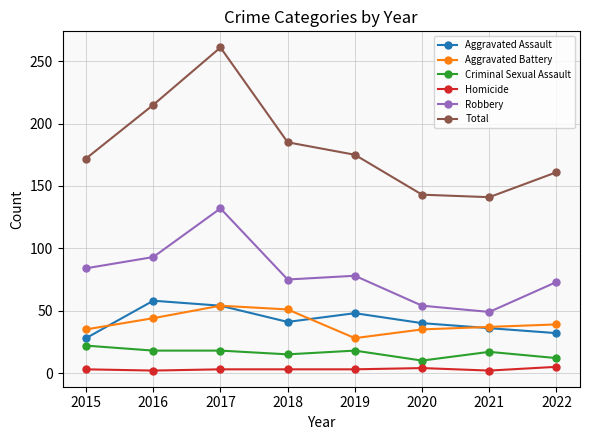

True or false: Robbery has a value of 84 at 2015.

True